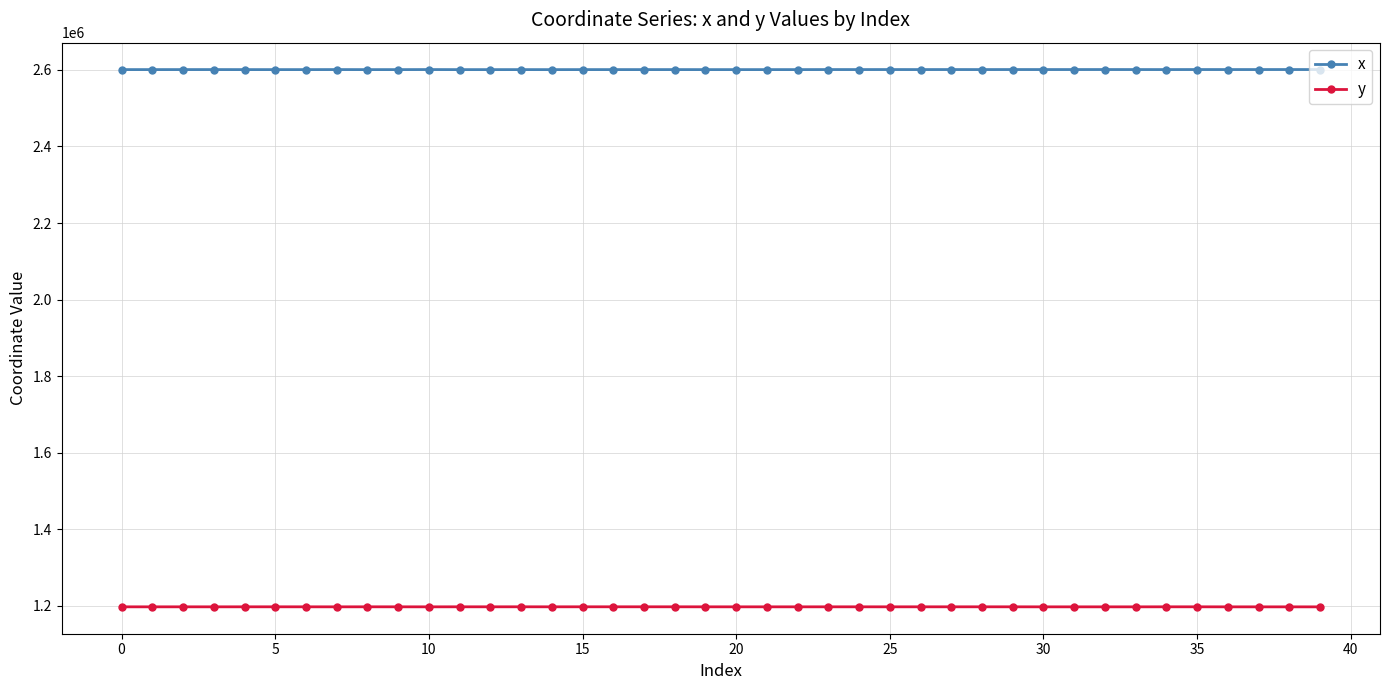

True or false: x has more than 0 interior local peaks.

True